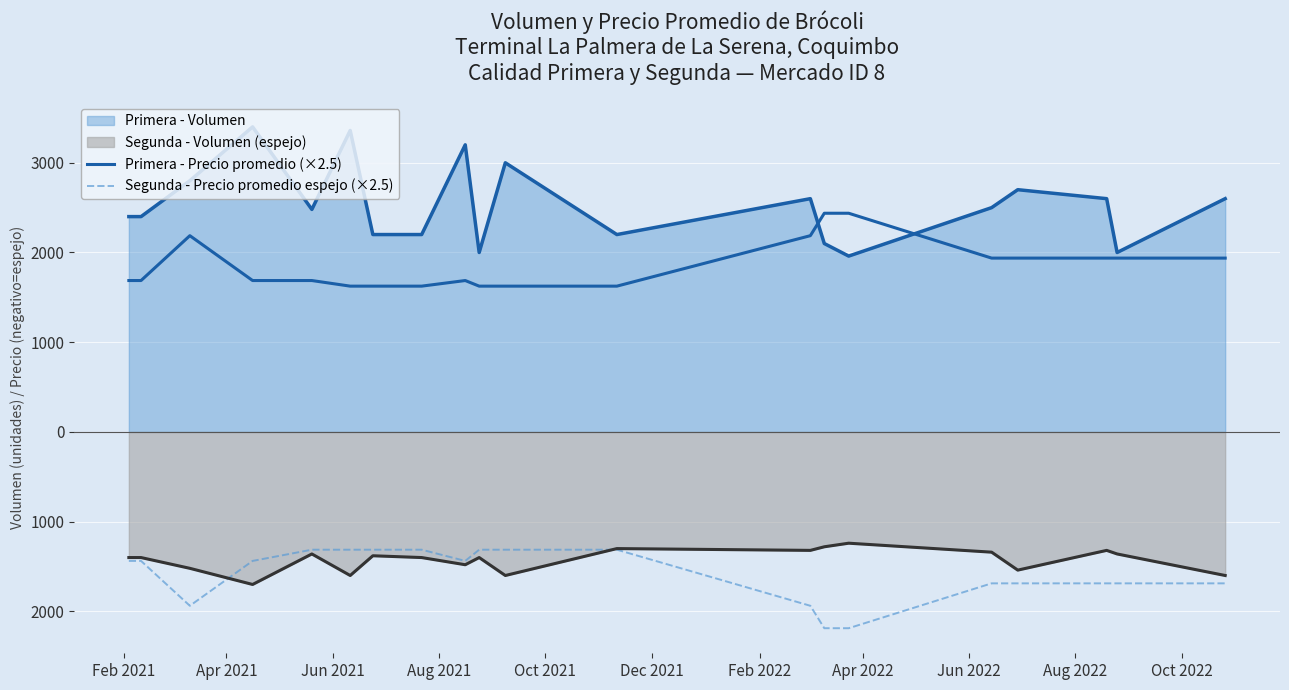

True or false: Segunda - Precio promedio espejo (×2.5) and Primera - Precio promedio (×2.5) cross at least once.

False